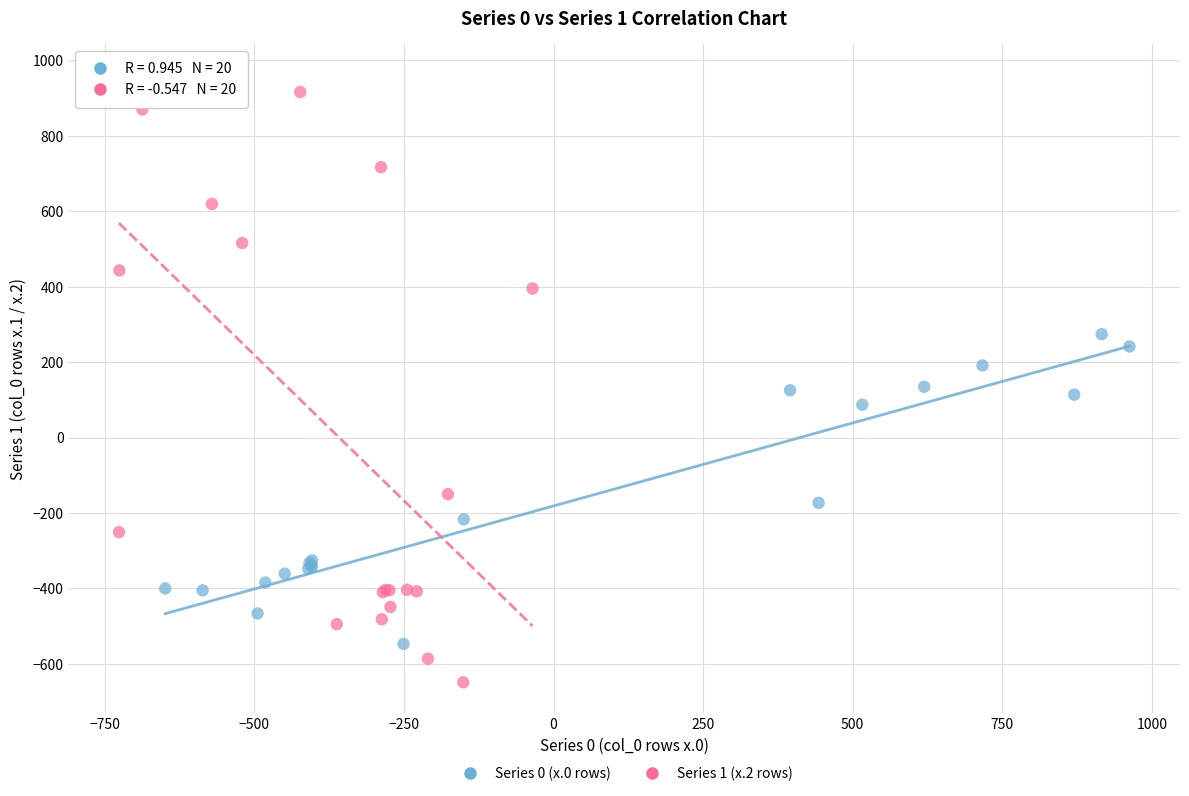

Which series contains the lowest Y value?

Series 1 (x.2 rows)